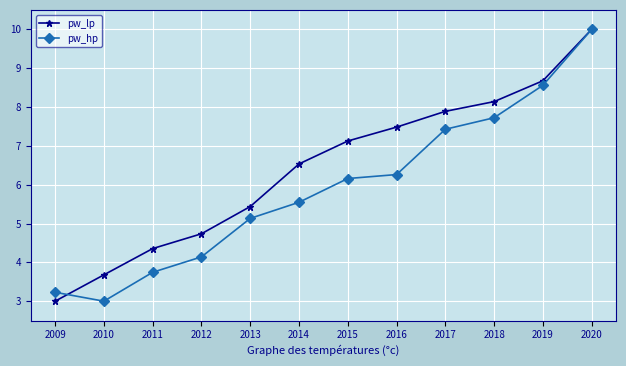

Count the number of data series in this chart.

2